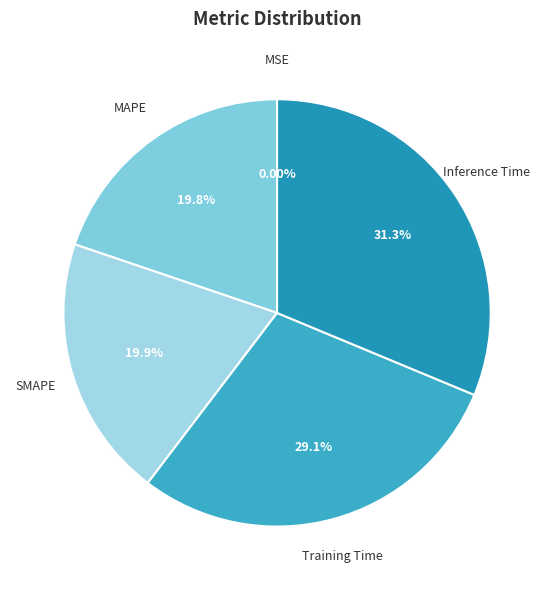

To the nearest percent, what is the average slice percentage?

20%